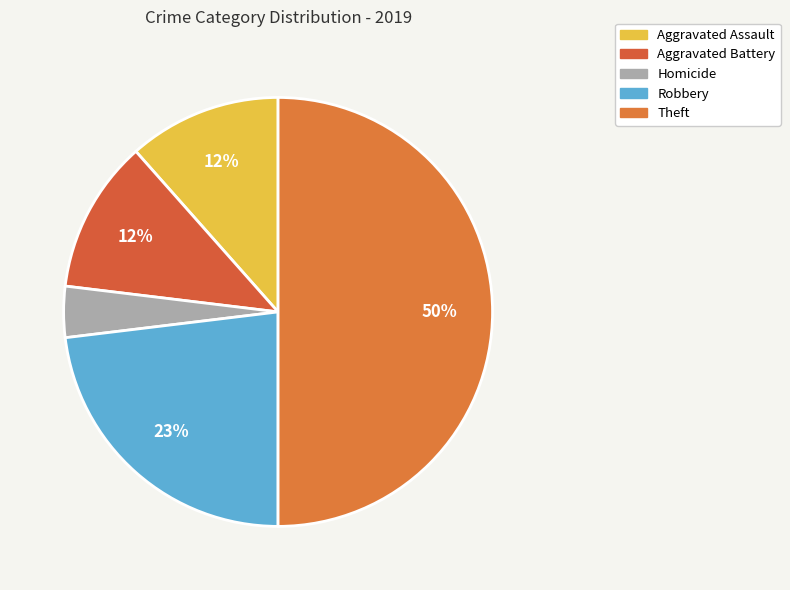

Count the number of slices in the pie.

5